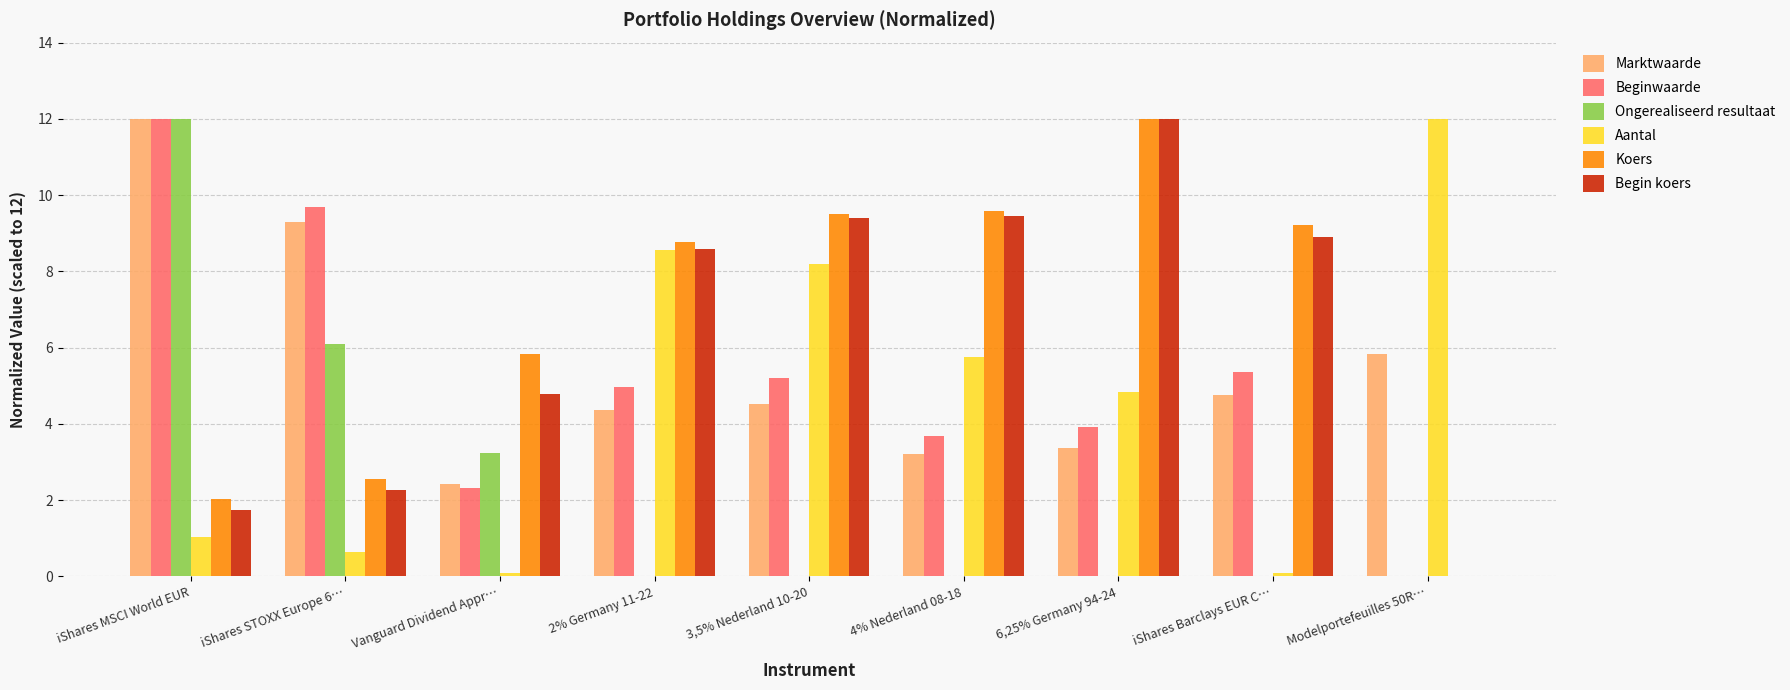

How many groups of bars are there?

9